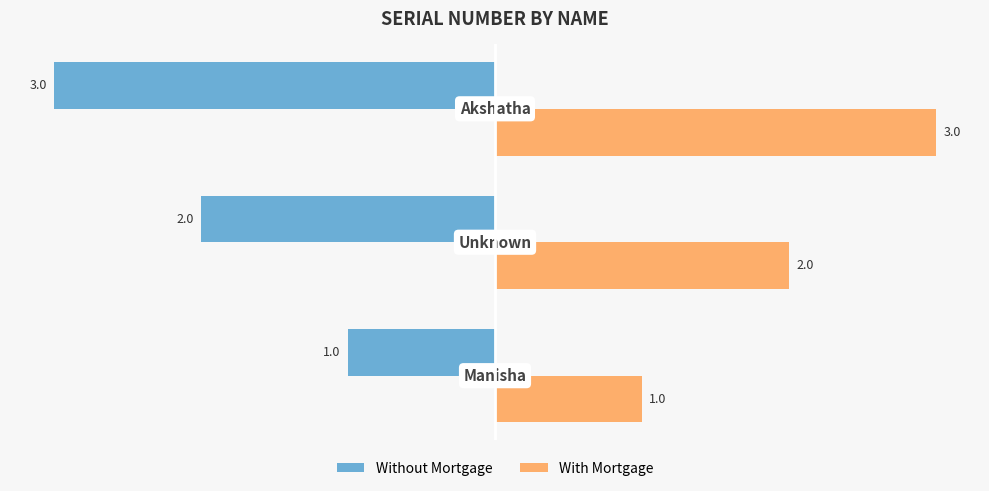

How many With Mortgage values are between 1 and 3?

3